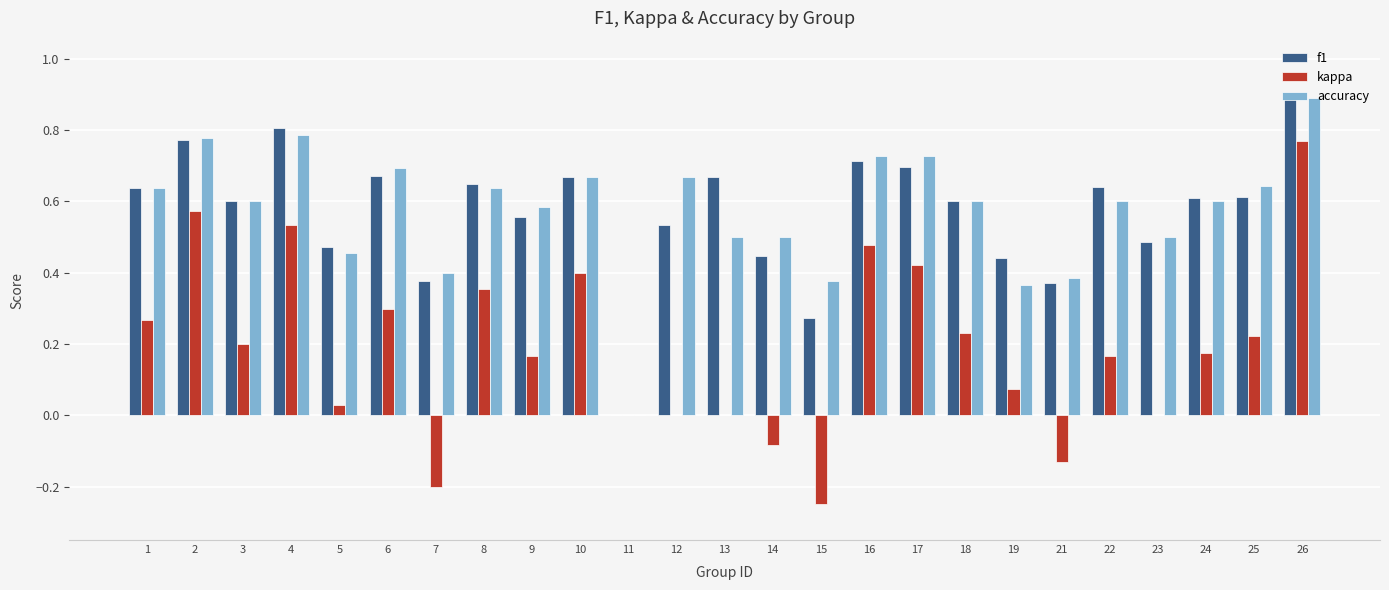

Is the value of f1 at 11 greater than the value of kappa at 21?

Yes